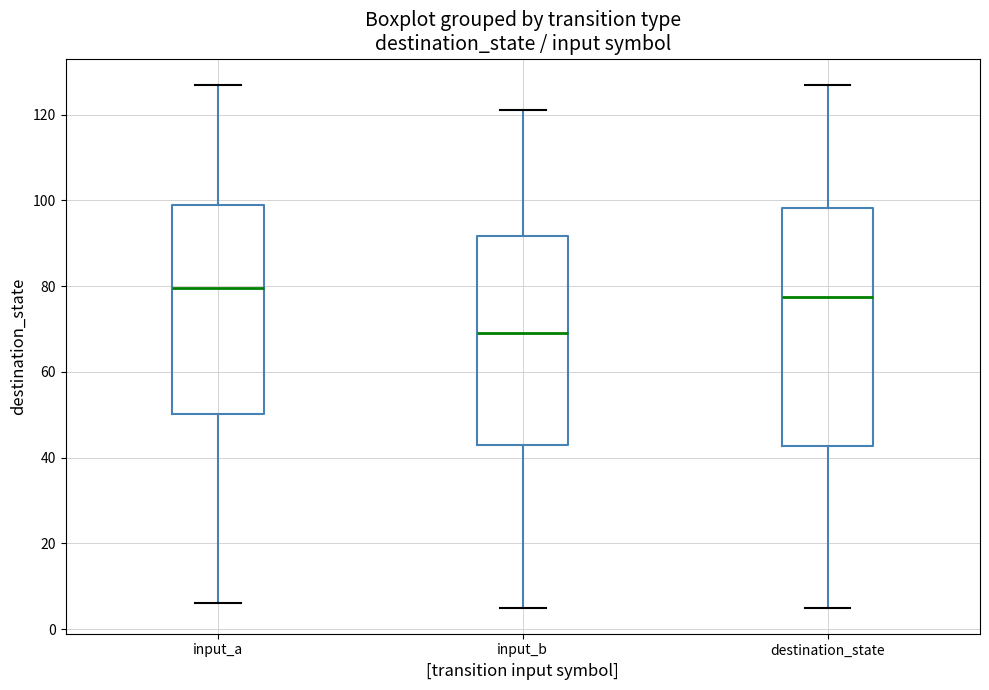

Reading left to right, read every box against the y-axis: the position of its median line, the range the box covers, and the ends of its whiskers. The values are not printed on the chart, so give them approximately, as read against the axis.

input_a: median 80, box 50 to 100, whiskers 6 to 128
input_b: median 70, box 44 to 92, whiskers 6 to 122
destination_state: median 78, box 42 to 98, whiskers 6 to 128